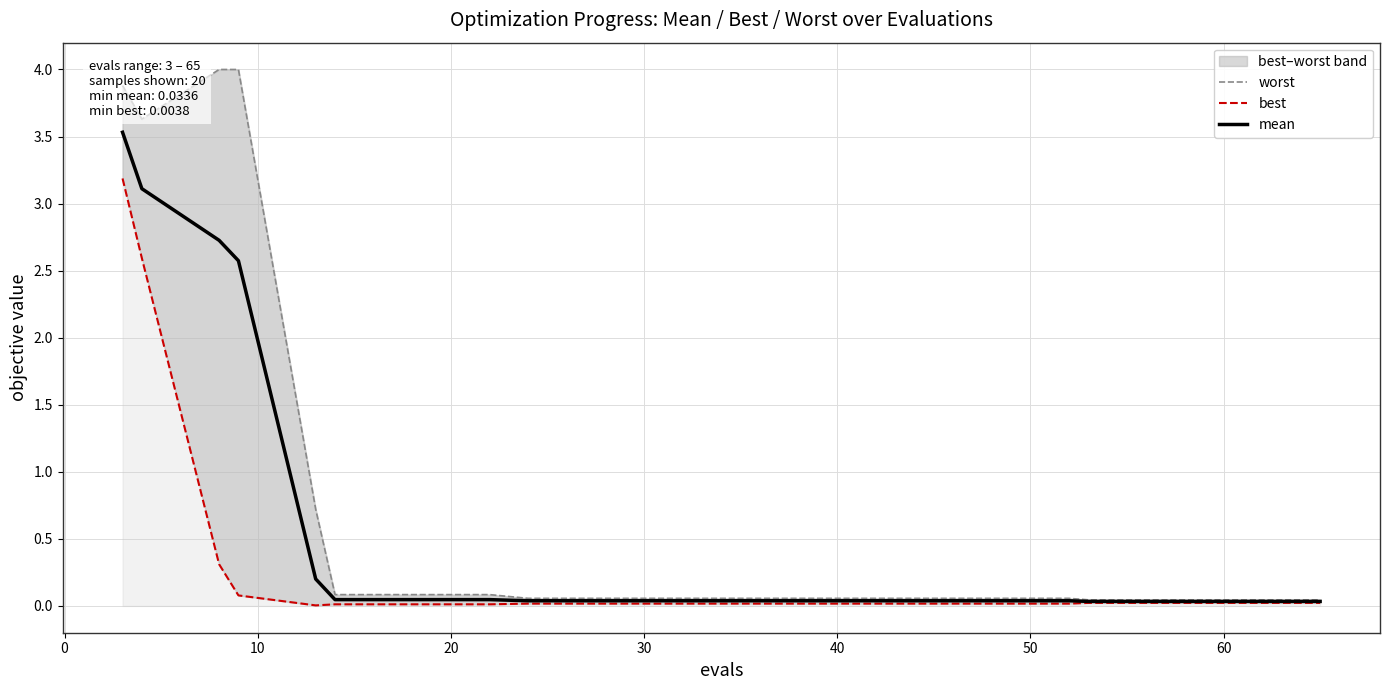

Reading left to right, what are all the values shown in this chart?

worst: 3.9	3.6	4.0	4.0	0.7	0.1	0.1	0.1	0.1	0.1	0.1	0.1	0.1	0.1	0.1	0.1	0.0	0.0	0.0	0.0
best: 3.2	2.6	0.3	0.1	0.0	0.0	0.0	0.0	0.0	0.0	0.0	0.0	0.0	0.0	0.0	0.0	0.0	0.0	0.0	0.0
mean: 3.5	3.1	2.7	2.6	0.2	0.0	0.0	0.0	0.0	0.0	0.0	0.0	0.0	0.0	0.0	0.0	0.0	0.0	0.0	0.0